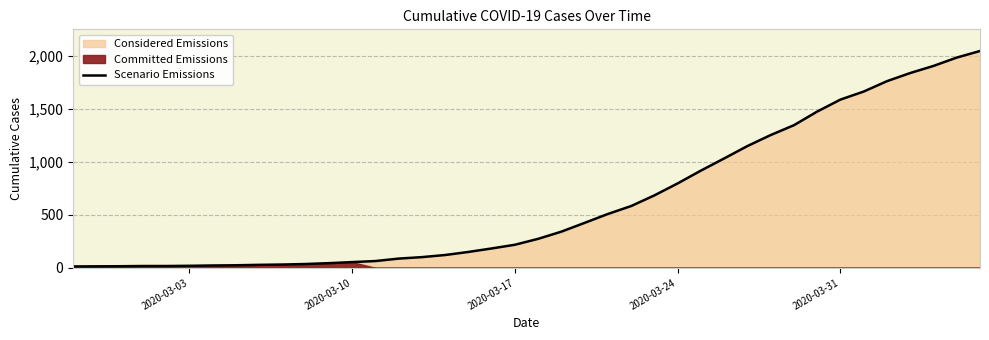

The chart shows a value of 27 at 2020-03-17. True or false?

False